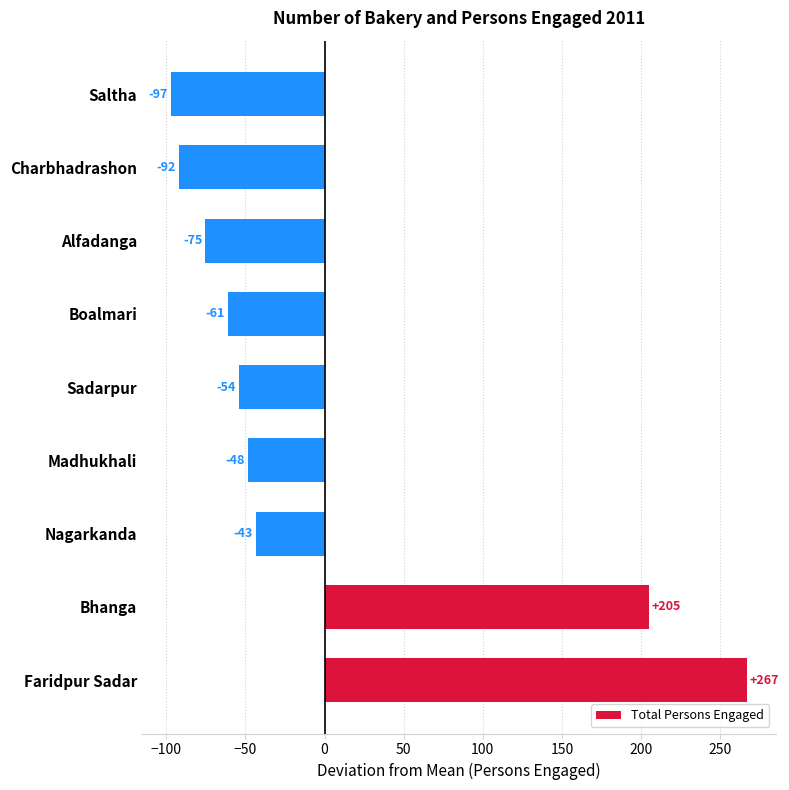

At which category does the chart reach its minimum across all series?

Saltha